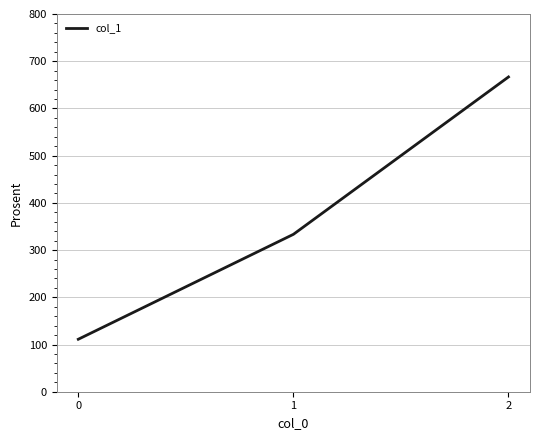

What is the sum of all values?

1111.1